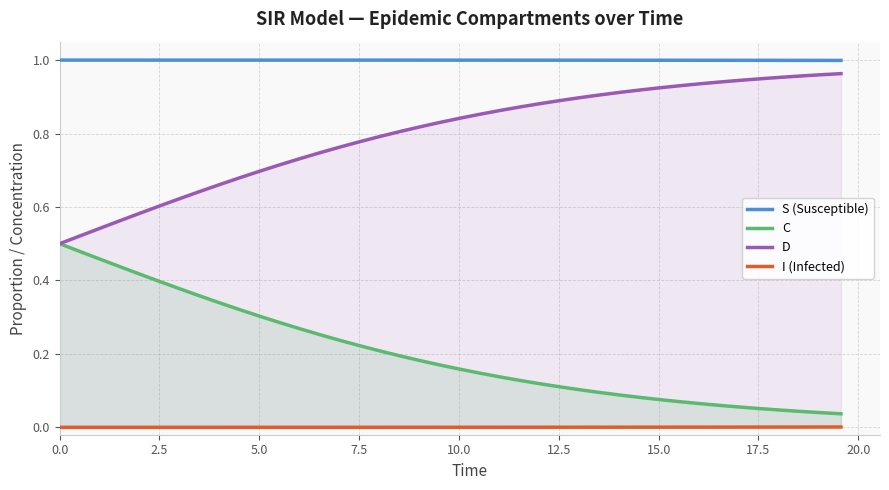

Which series has the largest total across all categories?

S (Susceptible)